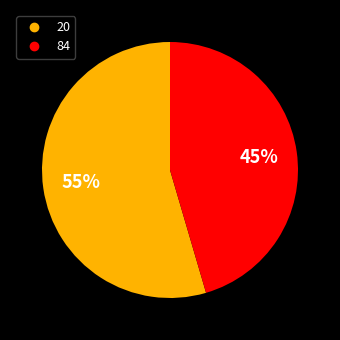

What is the largest slice in the pie chart?

20